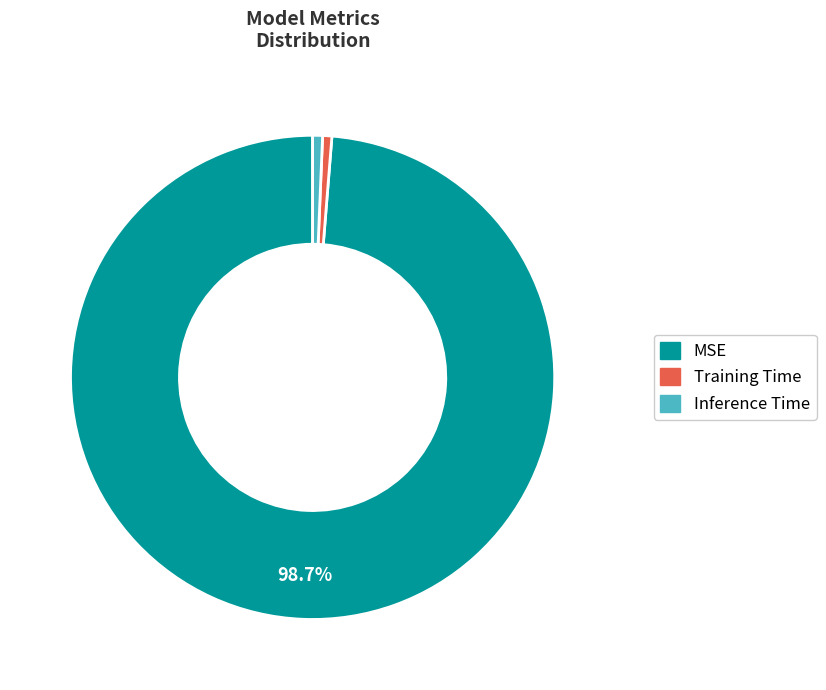

To the nearest percent, what portion does Inference Time represent?

1%